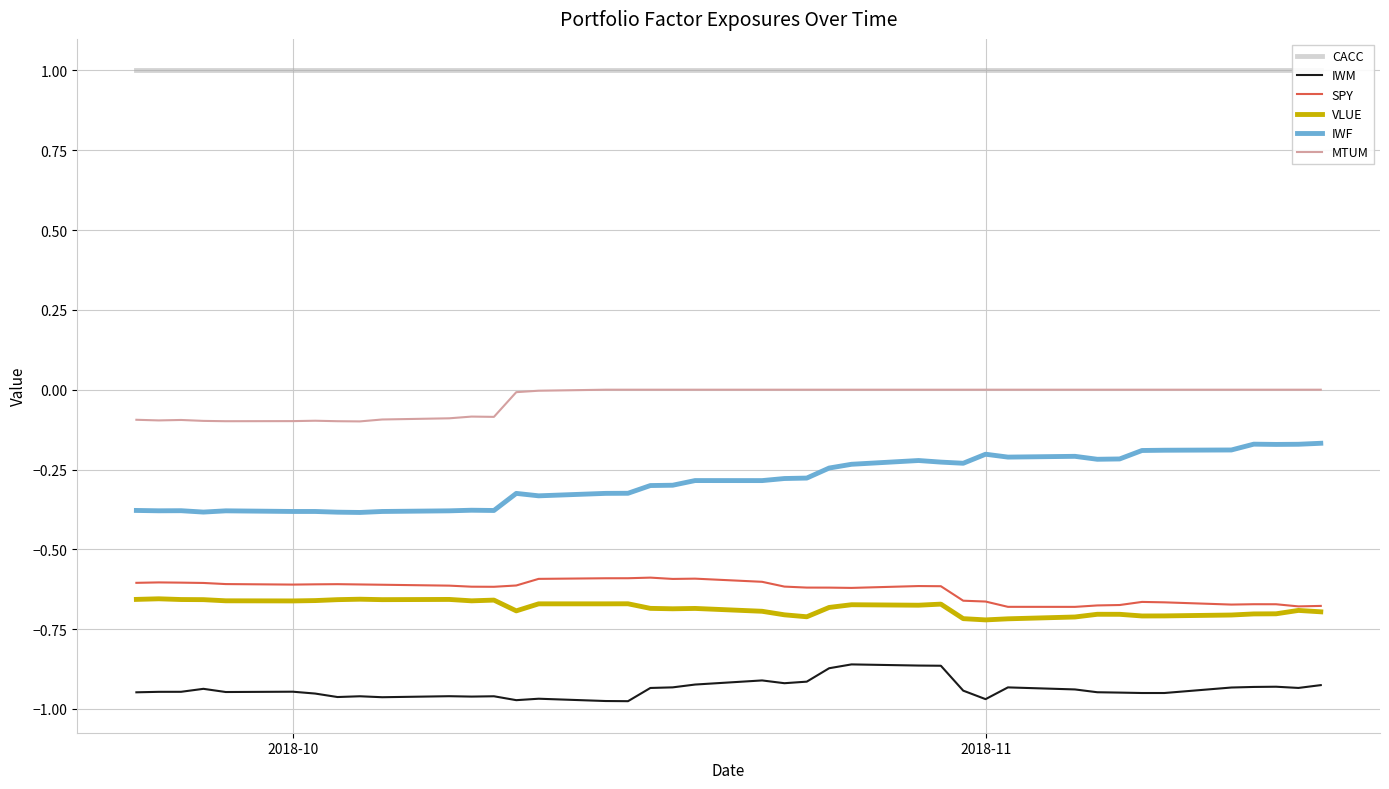

True or false: SPY and MTUM intersect in this chart.

False